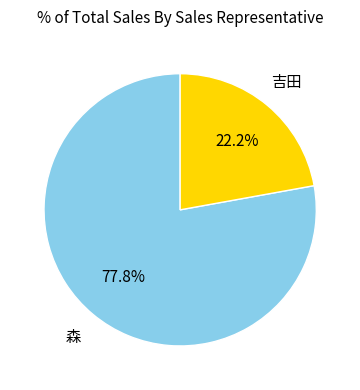

How many segments does this pie chart have?

2